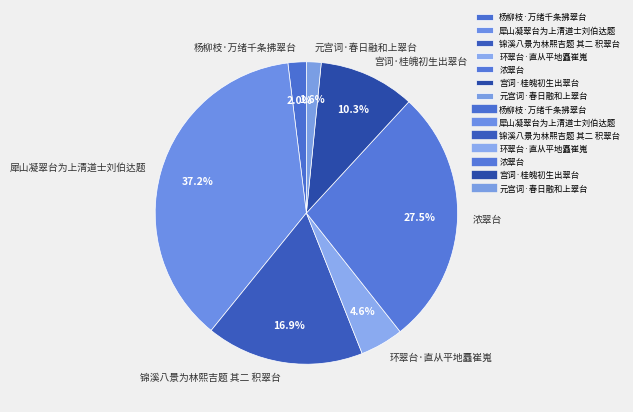

Is 元宫词·春日融和上翠台 the majority of the pie?

No